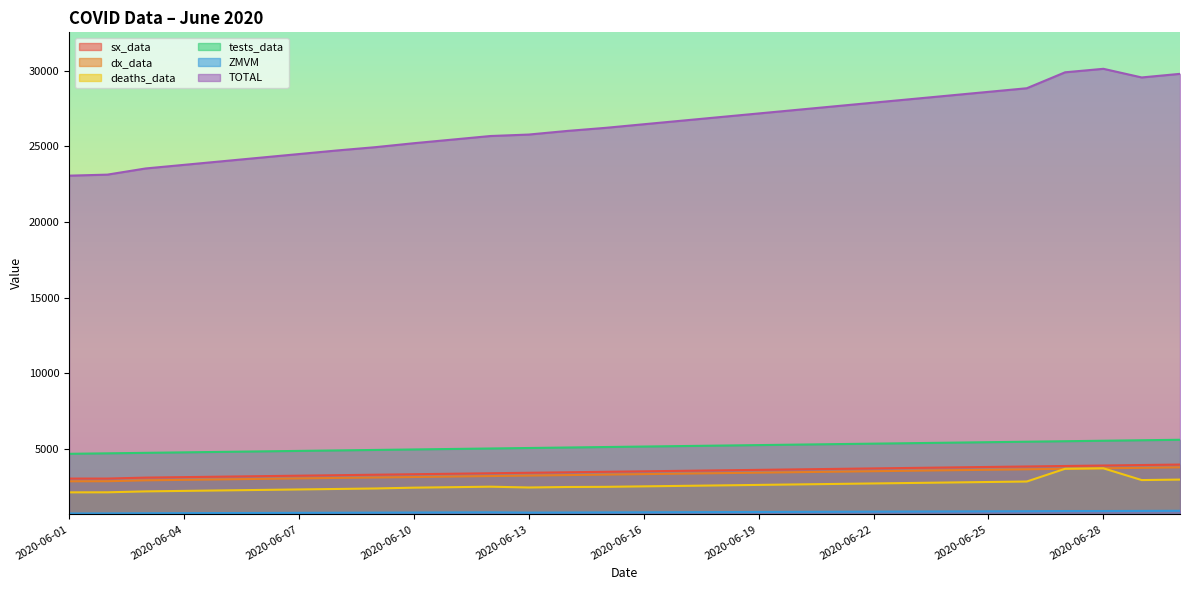

What is the total value across all series at 2020-06-09?

39514